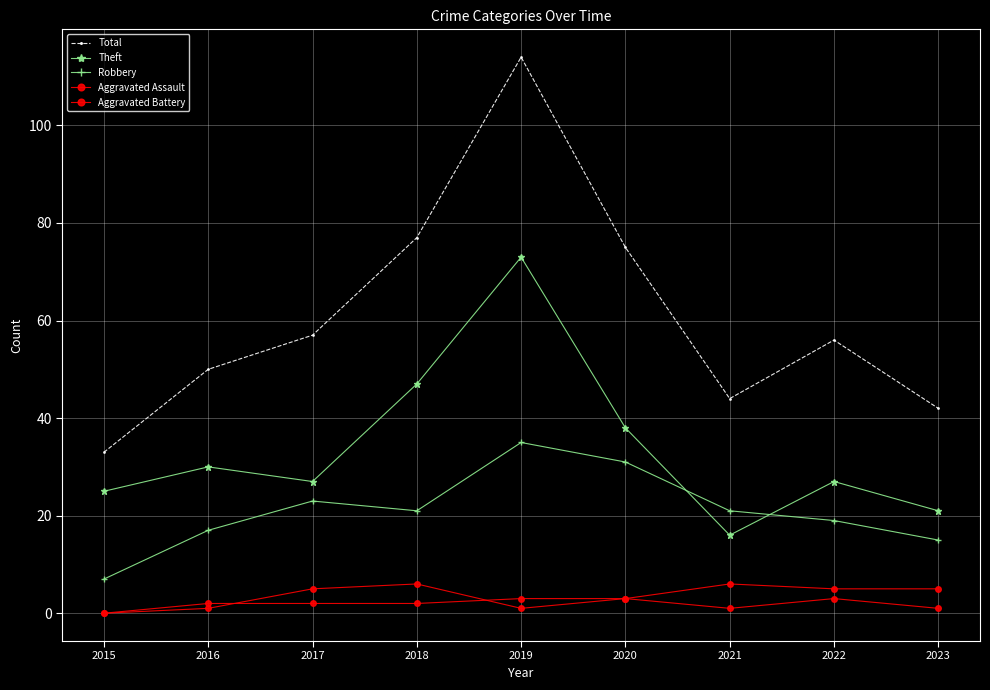

The Robbery series shows 37 at 2021. True or false?

False